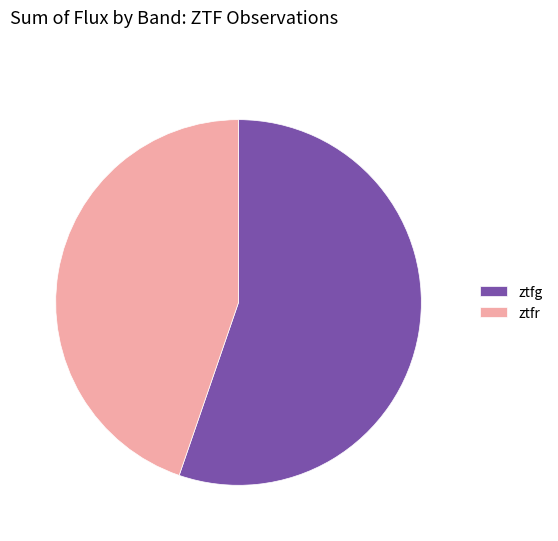

What is the largest slice in the pie chart?

ztfg